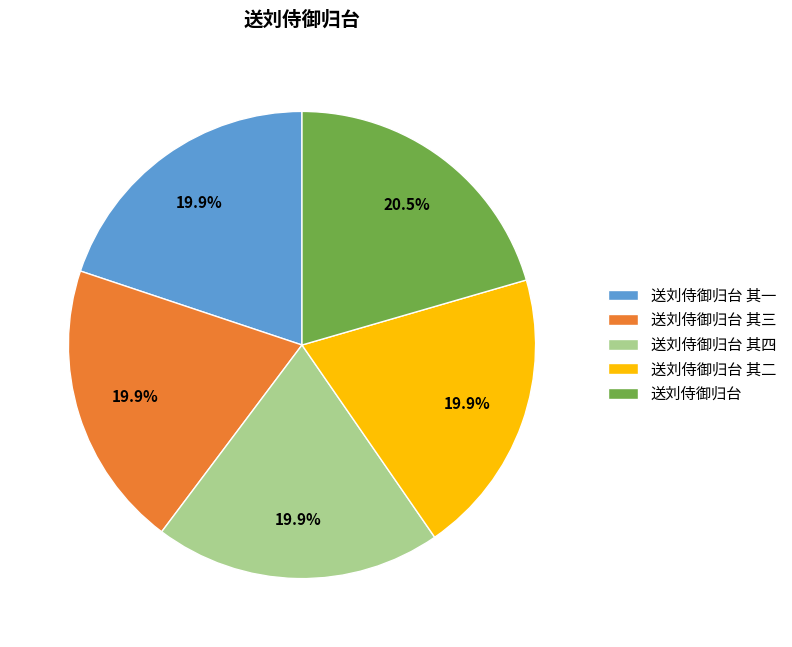

Which category has the biggest portion of the pie?

送刘侍御归台